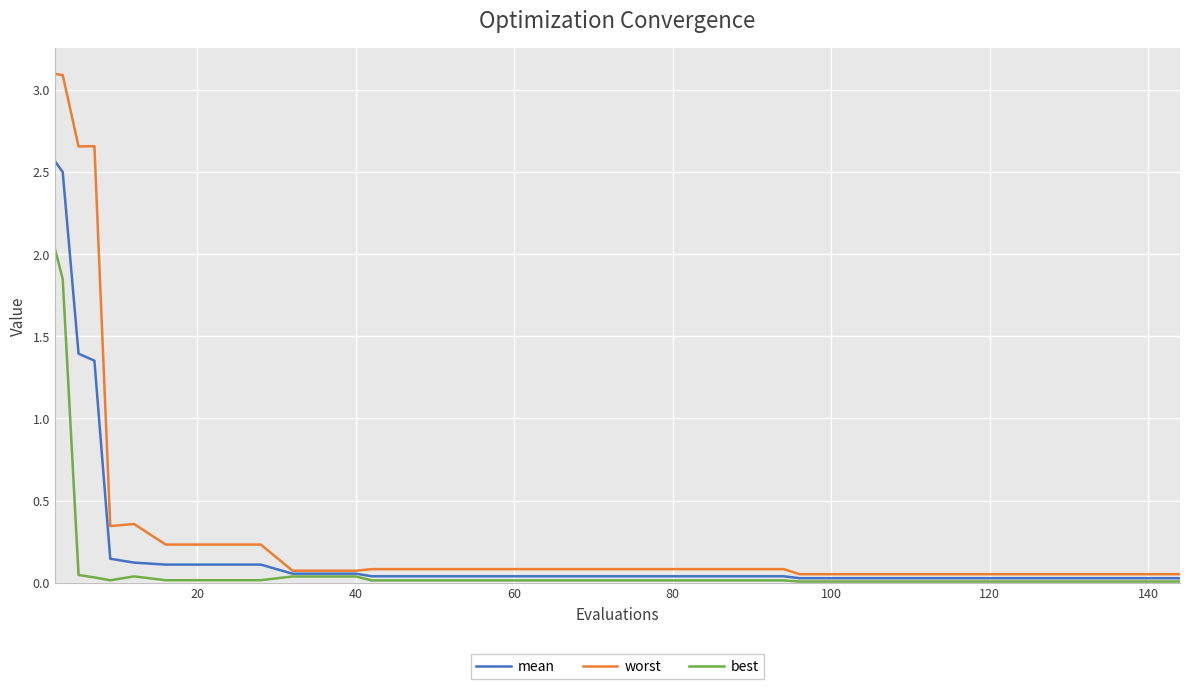

List the series in order of their overall mean, lowest first.

best, mean, worst